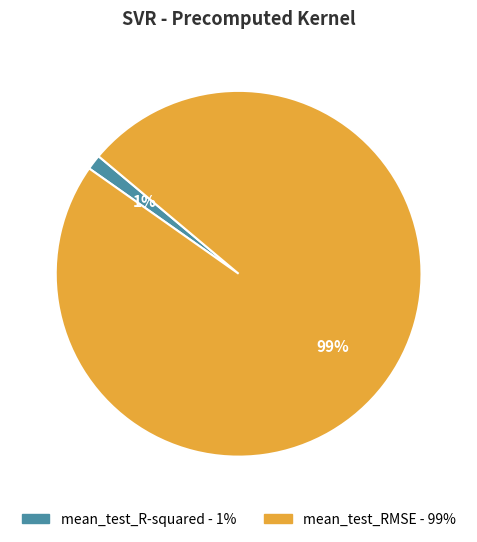

Is mean_test_R-squared the majority of the pie?

No